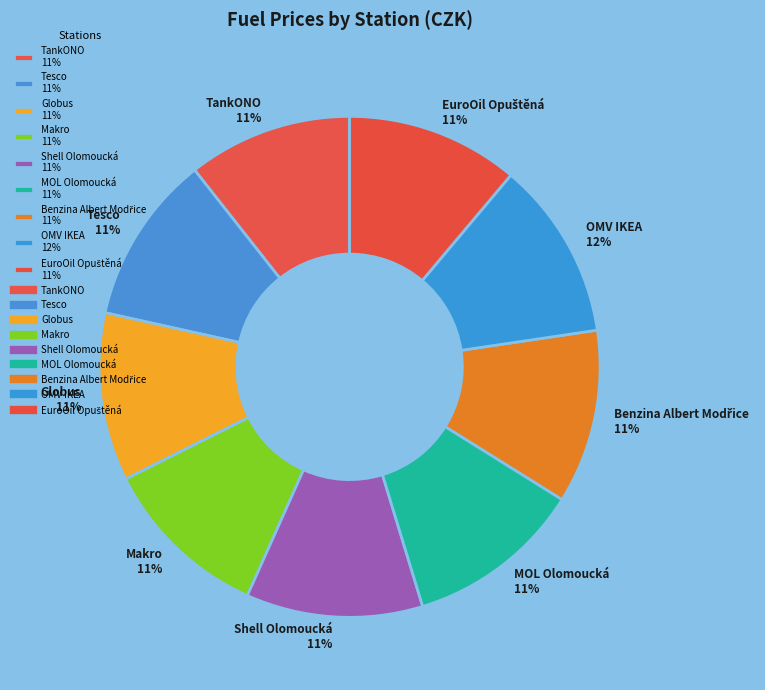

Combined, do OMV IKEA 12% and Tesco 11% account for over 50%?

No